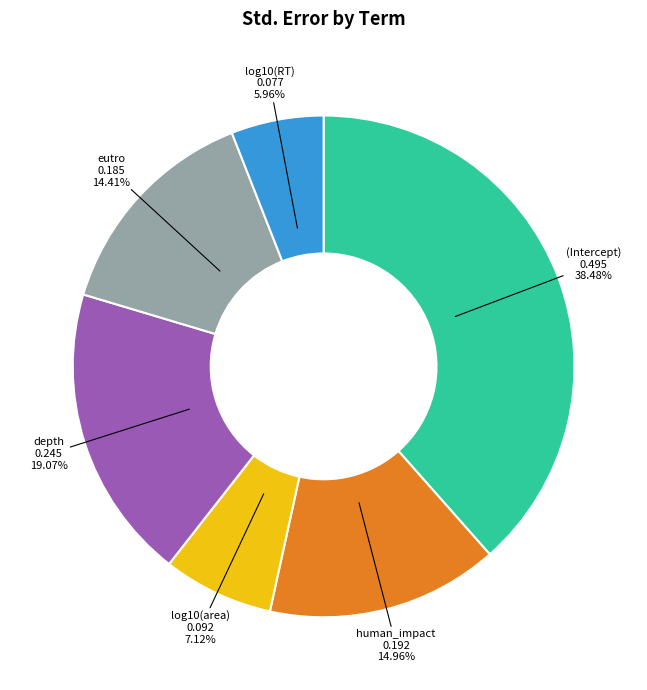

To the nearest percent, what percentage of the pie is depth?

19%